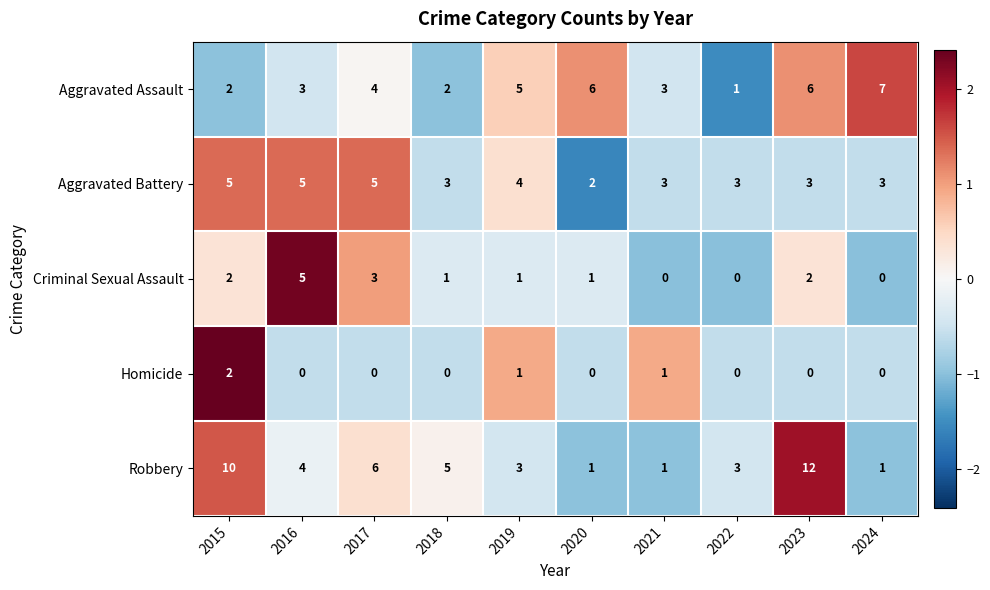

Which series changed the most between 2020 and 2022?

Aggravated Assault